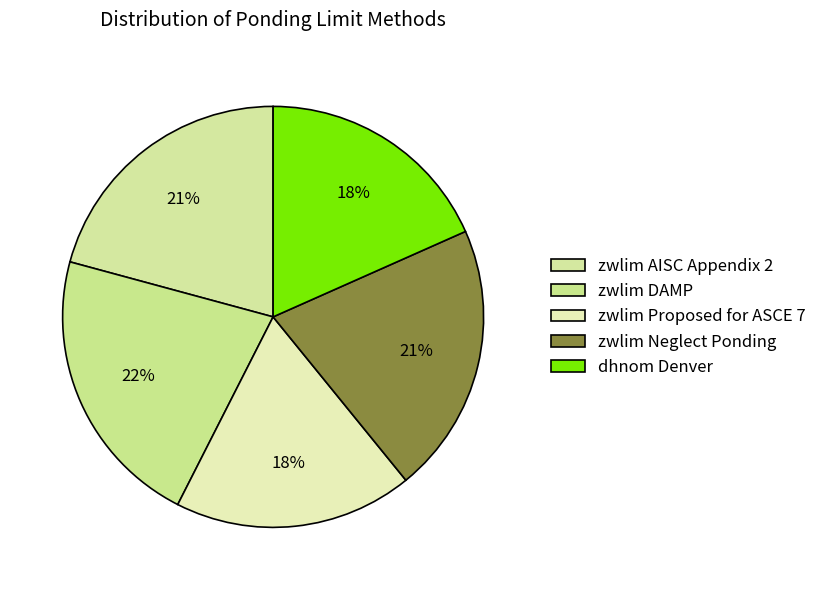

What is the ratio of the value at zwlim Proposed for ASCE 7 to the value at dhnom Denver?

1.0